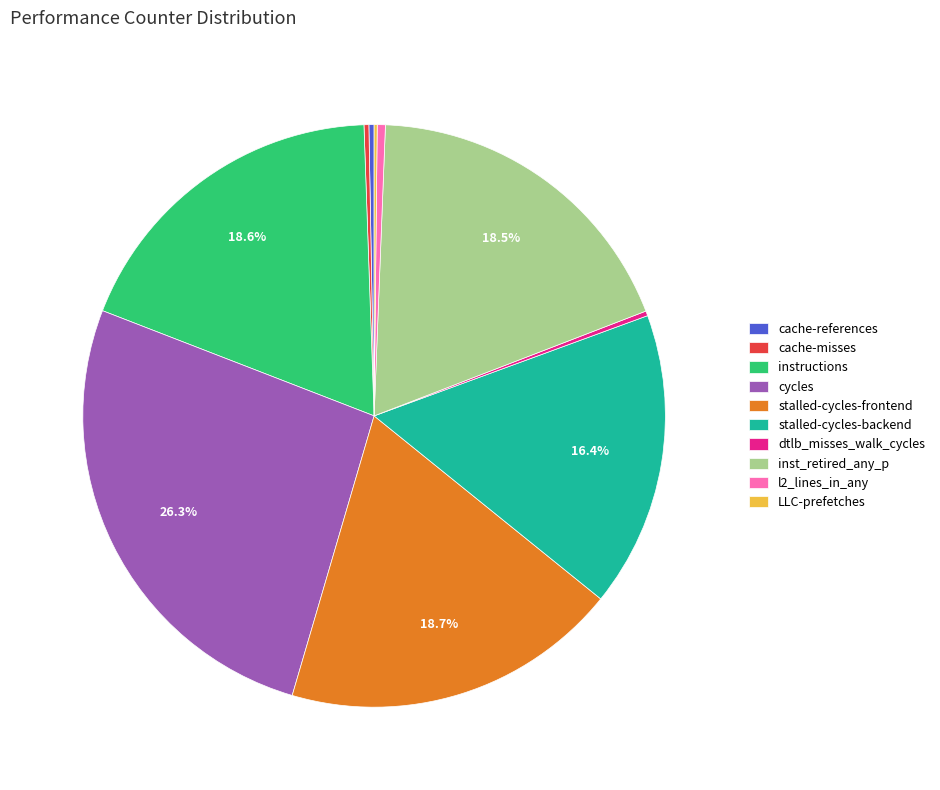

To the nearest percent, what is the difference between the largest and smallest slice percentages?

26%